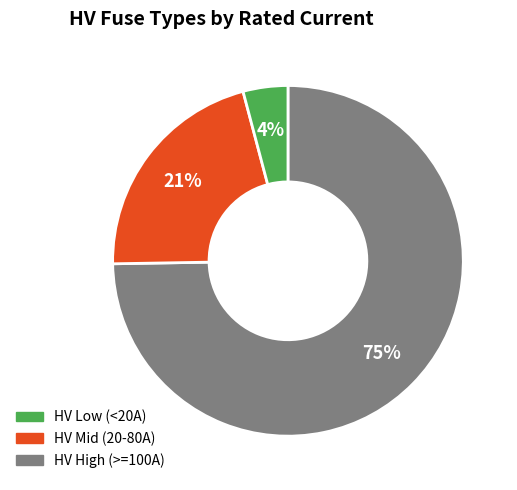

Is there a majority slice in this chart?

Yes